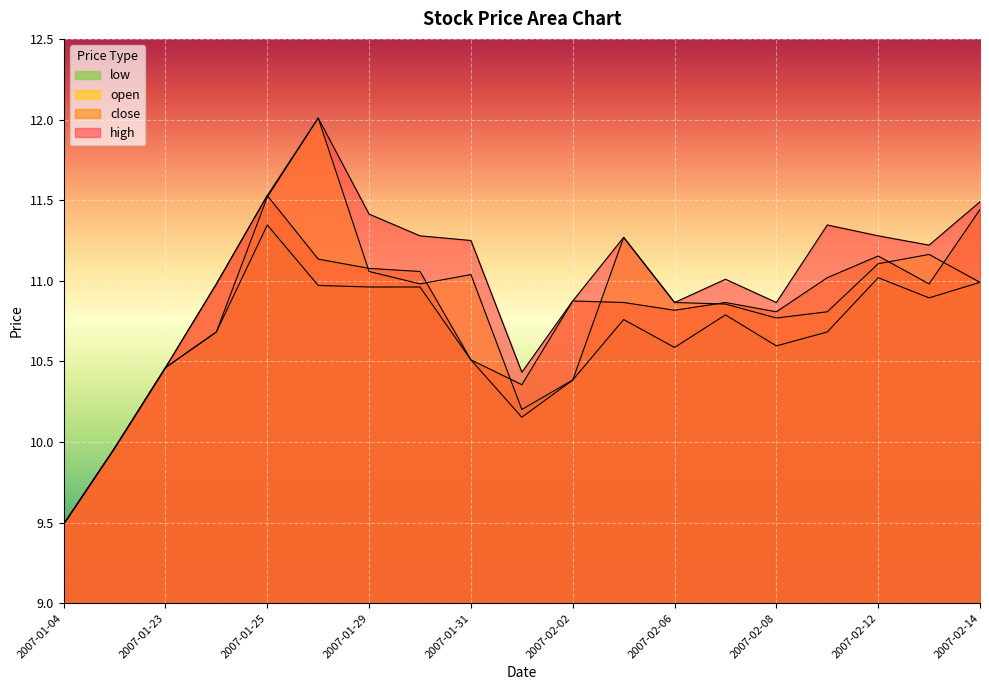

What is the sum of all low values?

202.2